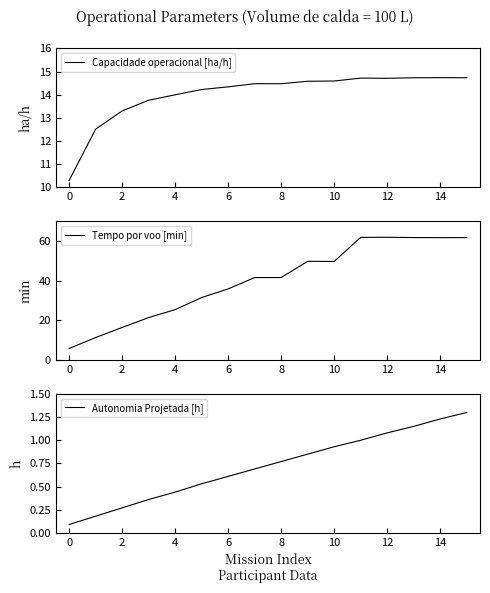

At how many categories does at least one series exceed 17?

13